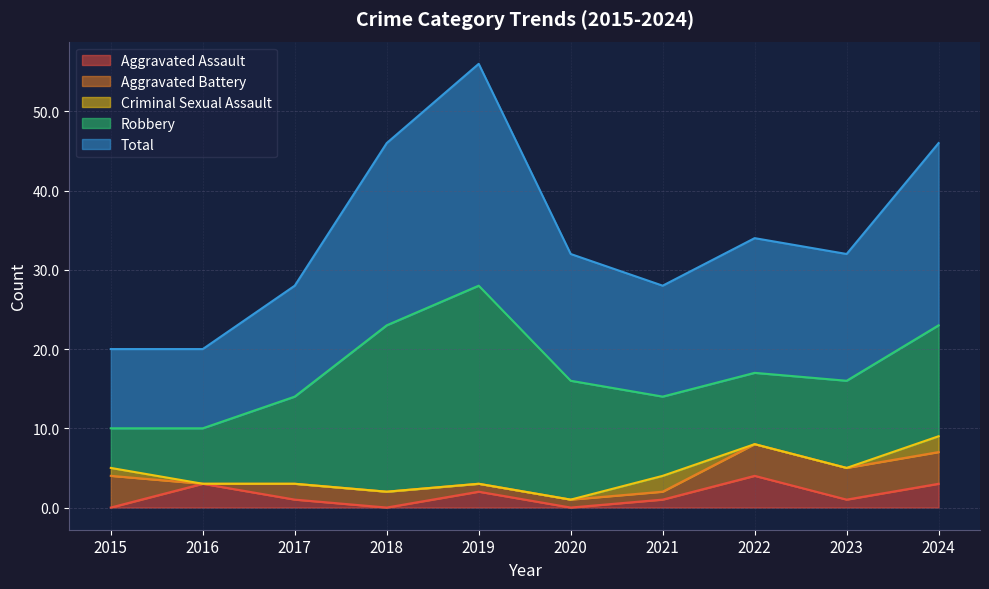

Which category has the lowest value in the Aggravated Assault series?

2015